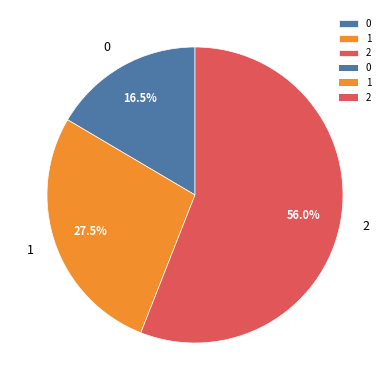

Is there a majority slice in this chart?

Yes